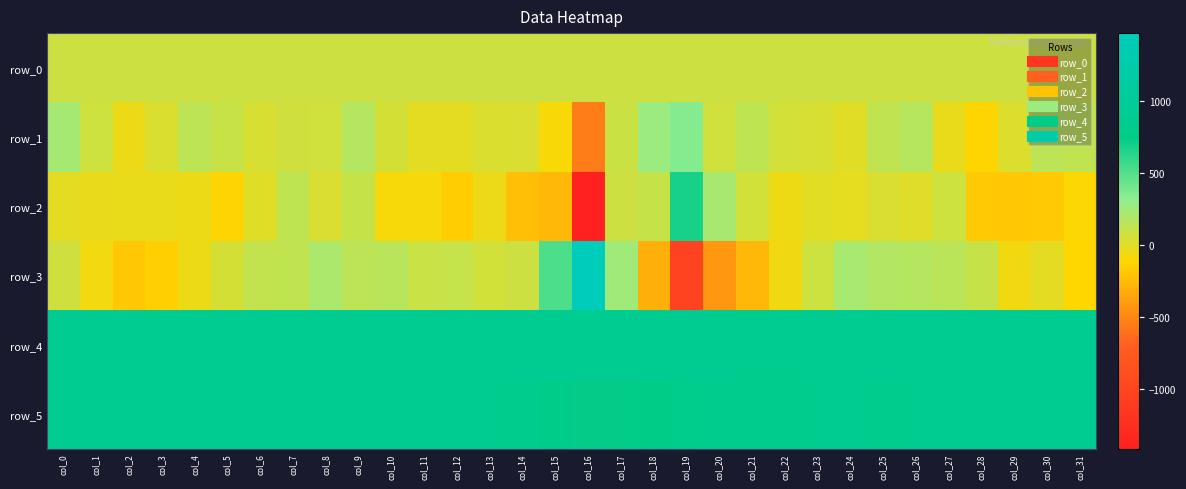

Which series has the largest range (max minus min)?

row_3